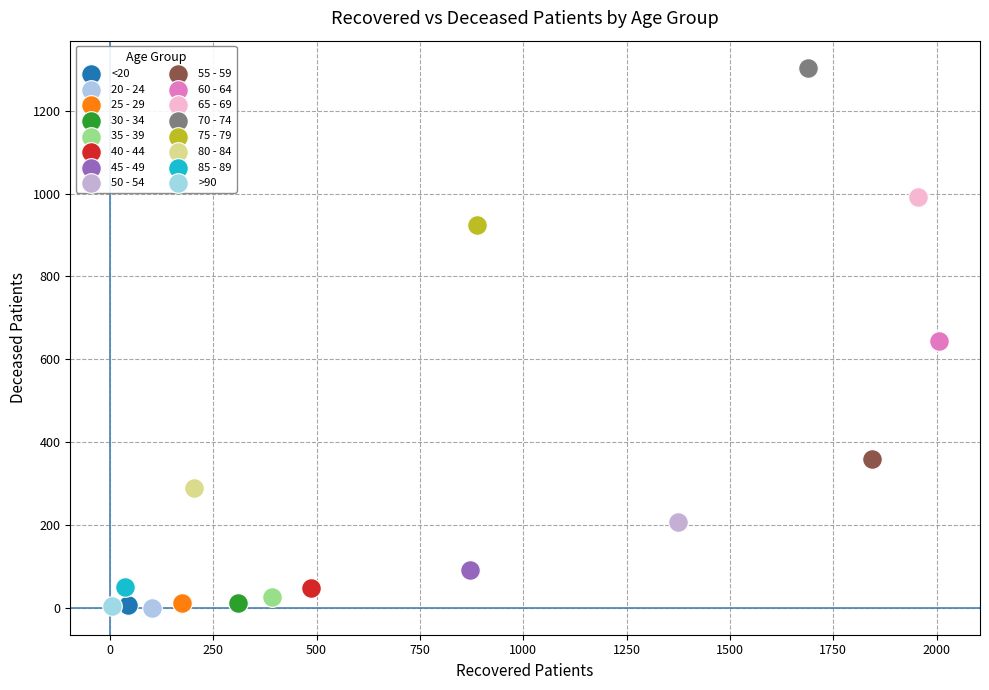

What are all the series names shown in the legend?

<20, 20 - 24, 25 - 29, 30 - 34, 35 - 39, 40 - 44, 45 - 49, 50 - 54, 55 - 59, 60 - 64, 65 - 69, 70 - 74, 75 - 79, 80 - 84, 85 - 89, >90